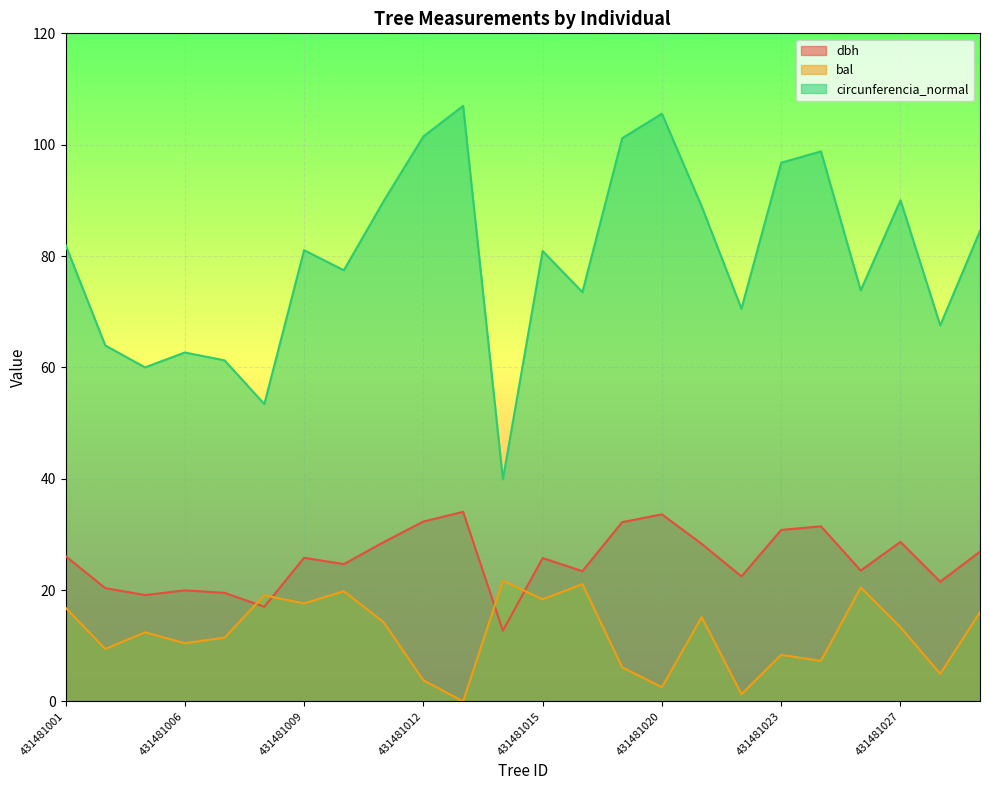

Does the chart display data point markers on the line(s)?

No